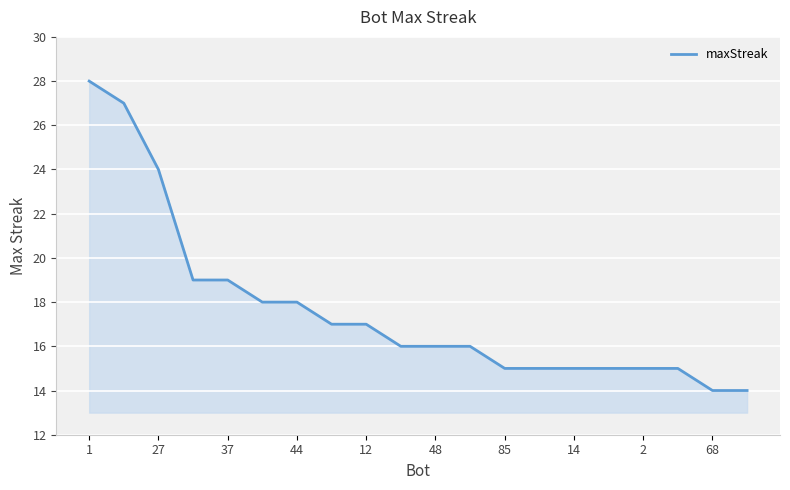

What is the minimum value shown in the chart?

14